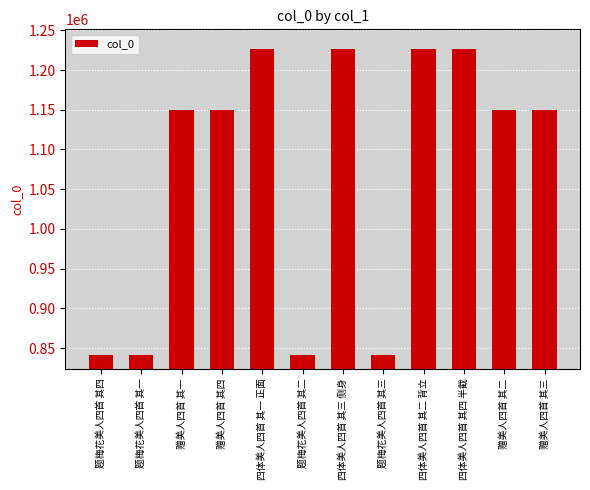

Count the number of data series in this chart.

1